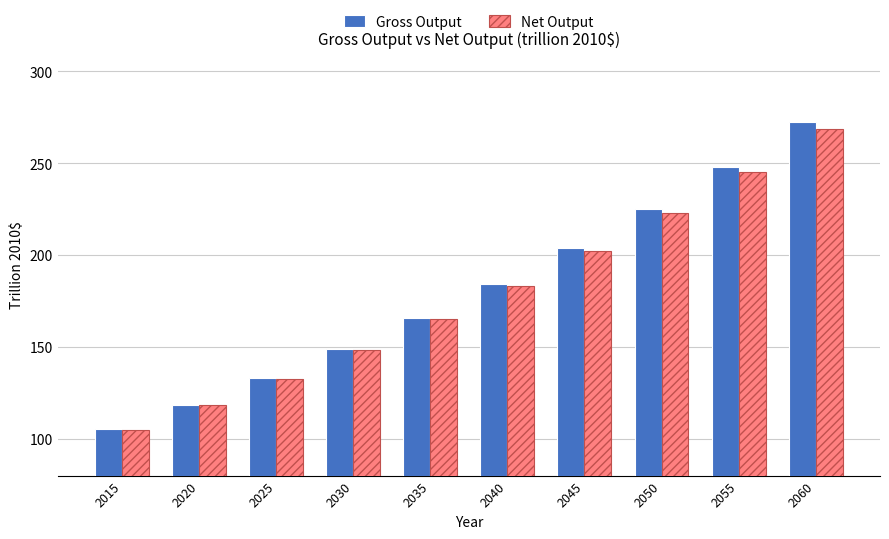

How many groups of bars are there?

10